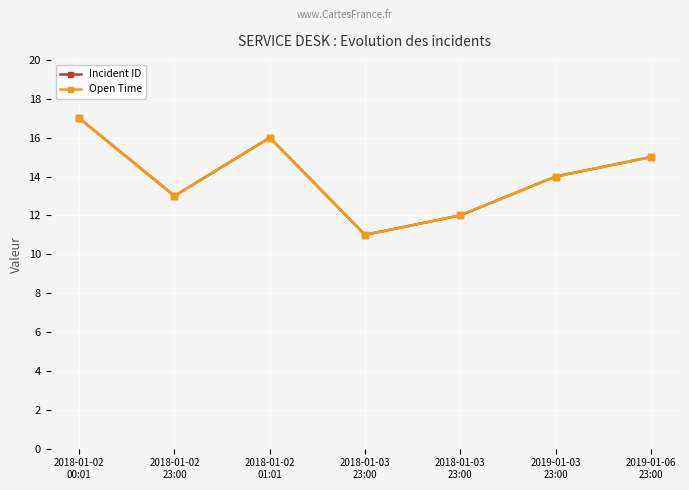

True or false: Open Time and Incident ID intersect in this chart.

False